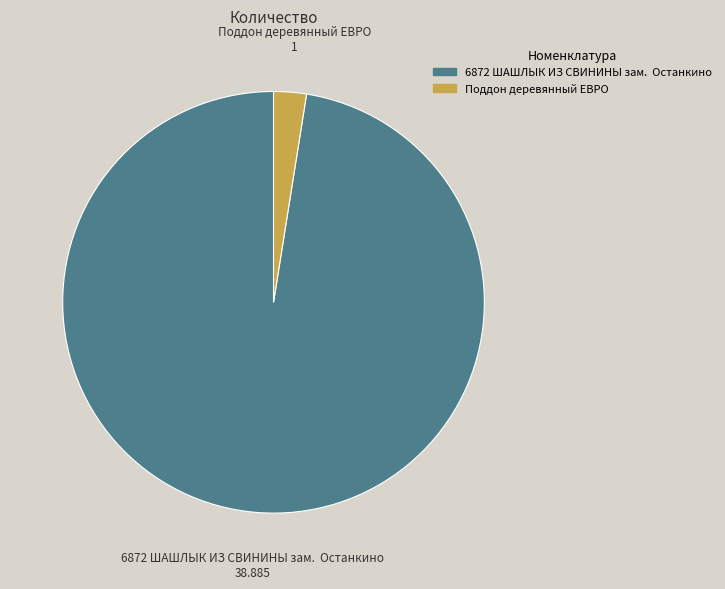

Rank the categories by value from lowest to highest.

Поддон деревянный ЕВРО, 6872 ШАШЛЫК ИЗ СВИНИНЫ зам. Останкино